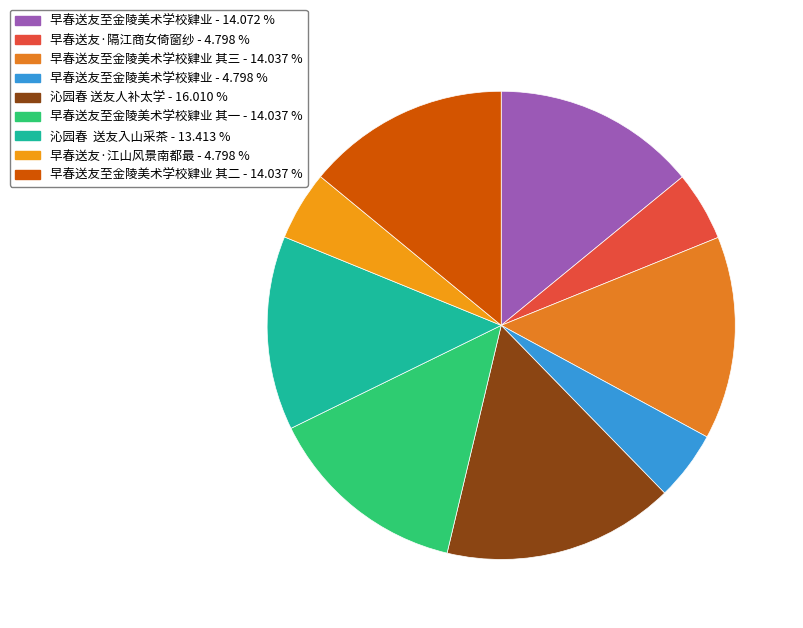

Count the number of slices in the pie.

9